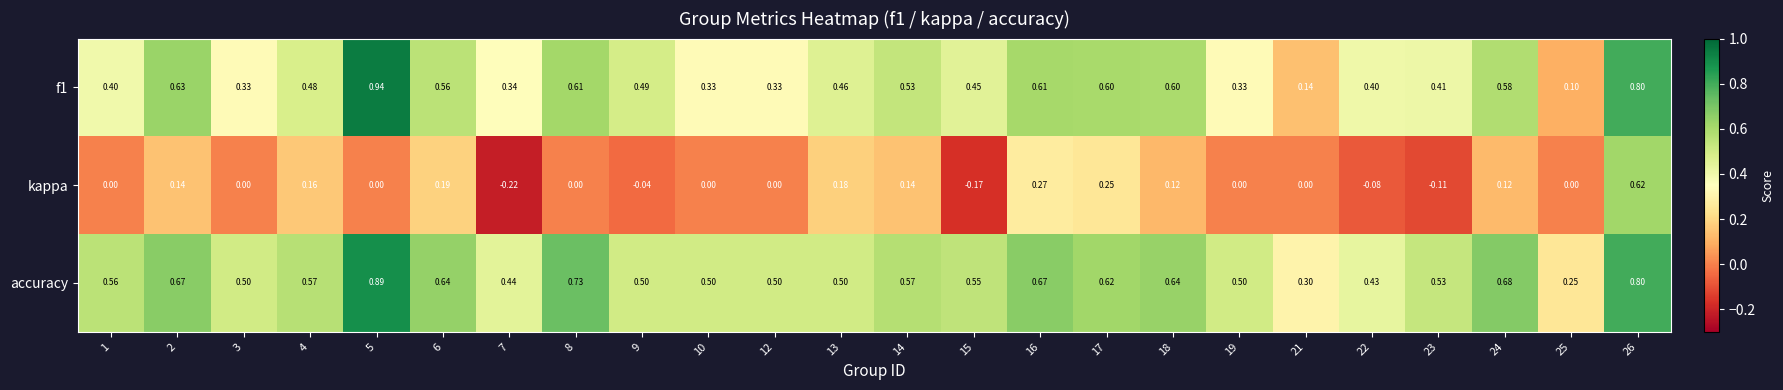

Is the value of f1 at 1 greater than the value of kappa at 22?

Yes